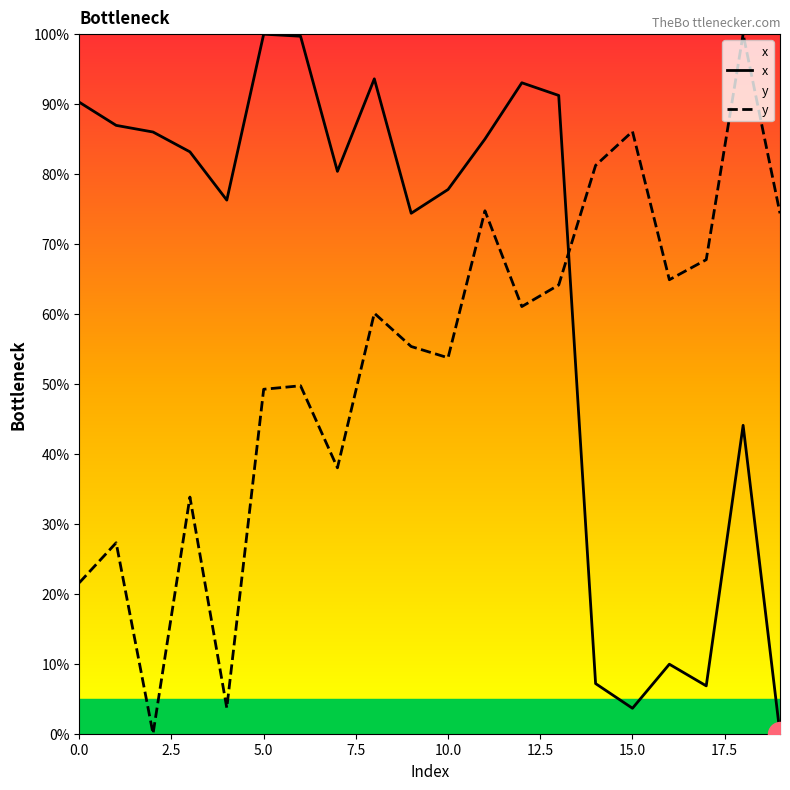

At which category is the sum across all series the highest?

11